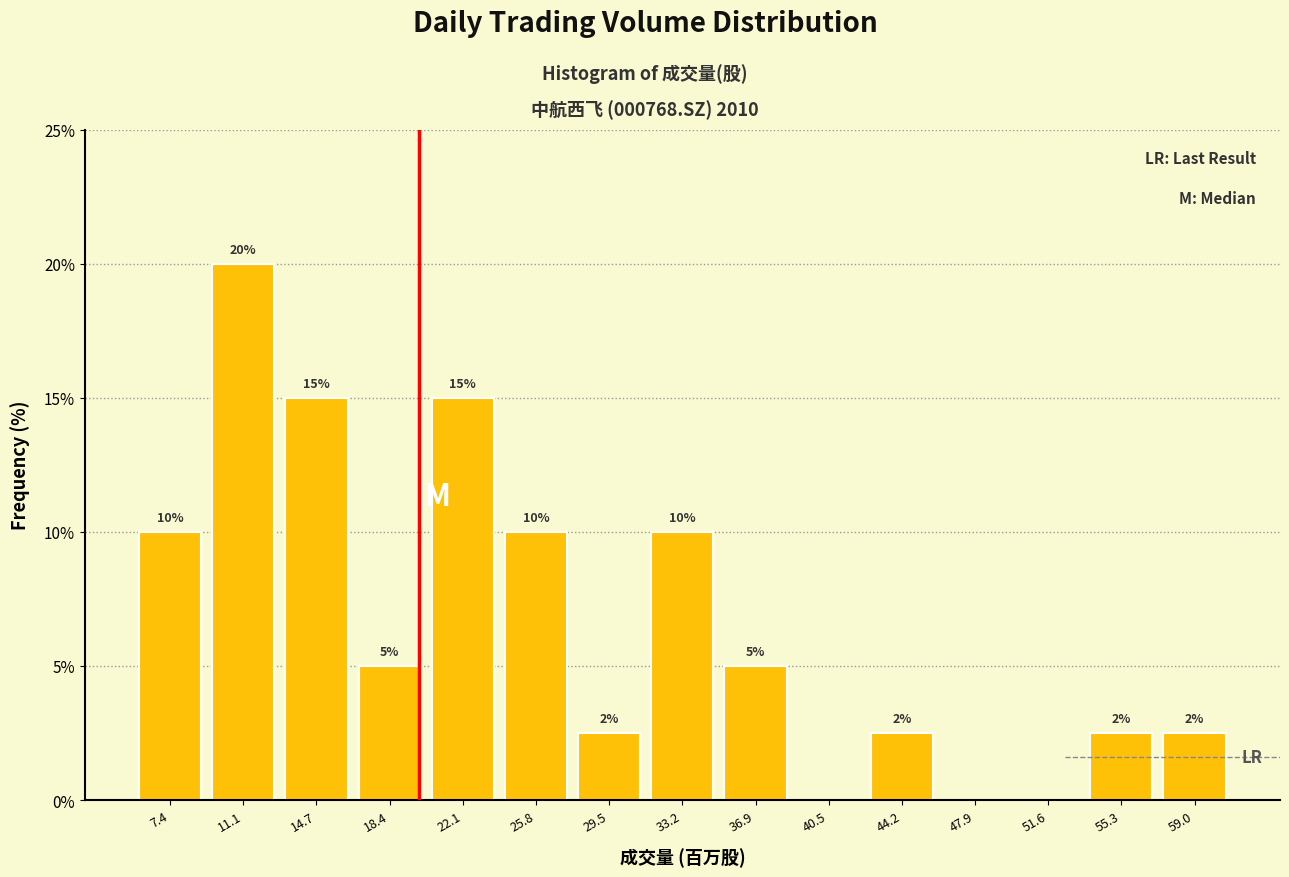

Over which range of the x-axis is the bar tallest?

9.0 to 13.0